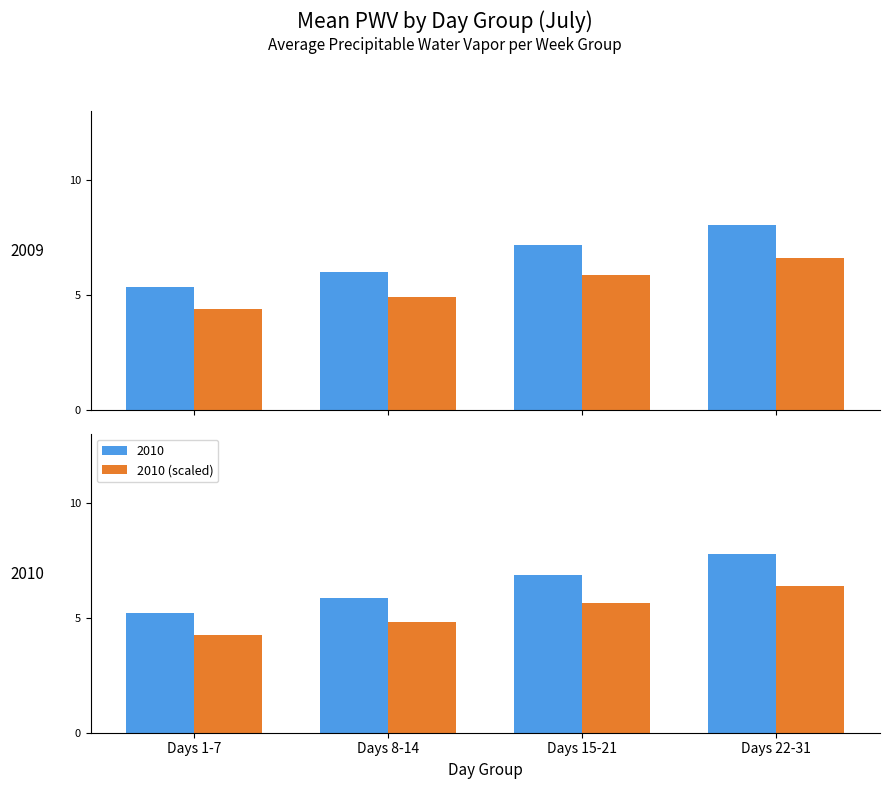

How many data points does each series have?

4